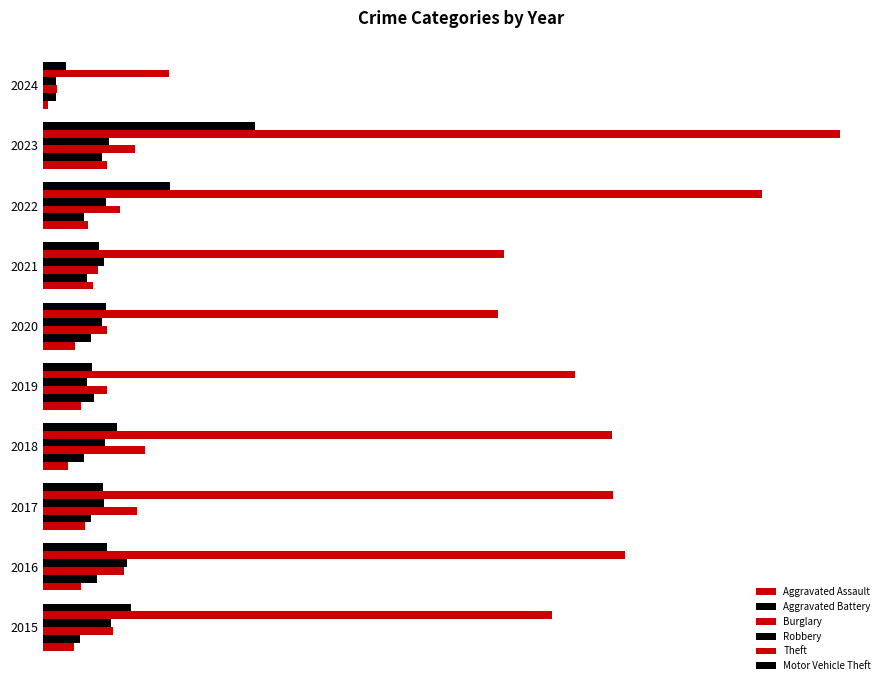

Reading right to left, what are all the values shown in this chart?

Aggravated Assault: 8	110	78	86	56	65	43	72	66	54
Aggravated Battery: 23	101	71	75	82	88	70	83	93	64
Burglary: 25	159	132	95	110	110	176	162	139	121
Robbery: 22	114	108	105	102	75	107	105	144	117
Theft: 216	1369	1235	791	782	914	977	979	999	874
Motor Vehicle Theft: 39	364	219	96	109	84	127	104	110	152